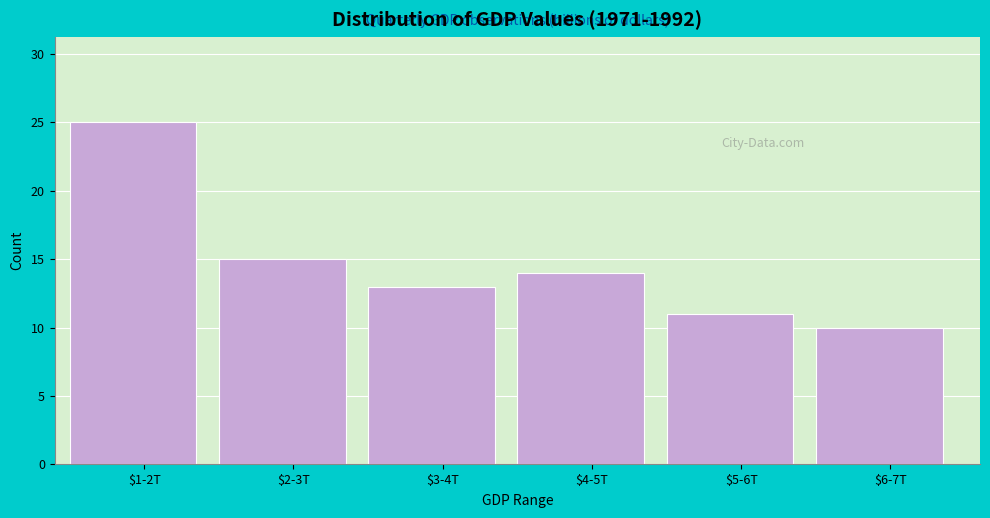

Reading left to right, what are all the values shown in this chart?

25	15	13	14	11	10